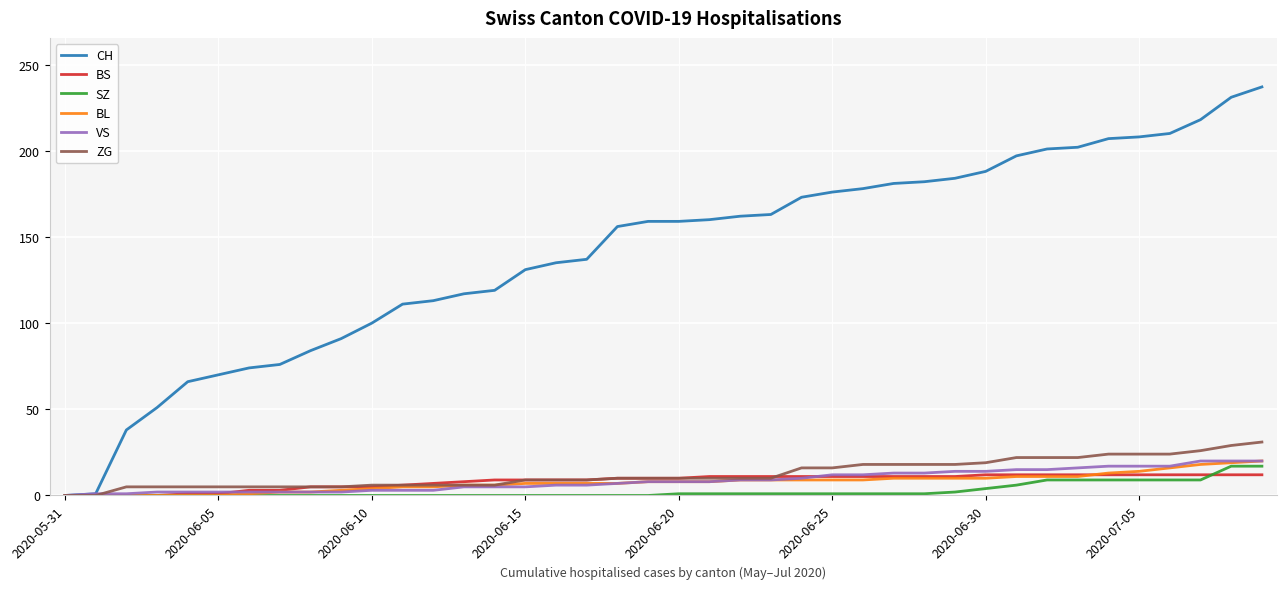

Which series has the largest total across all categories?

CH